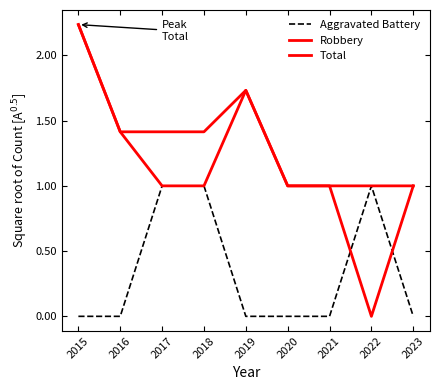

What is the difference between the maximum and minimum values in the Total series?

1.2